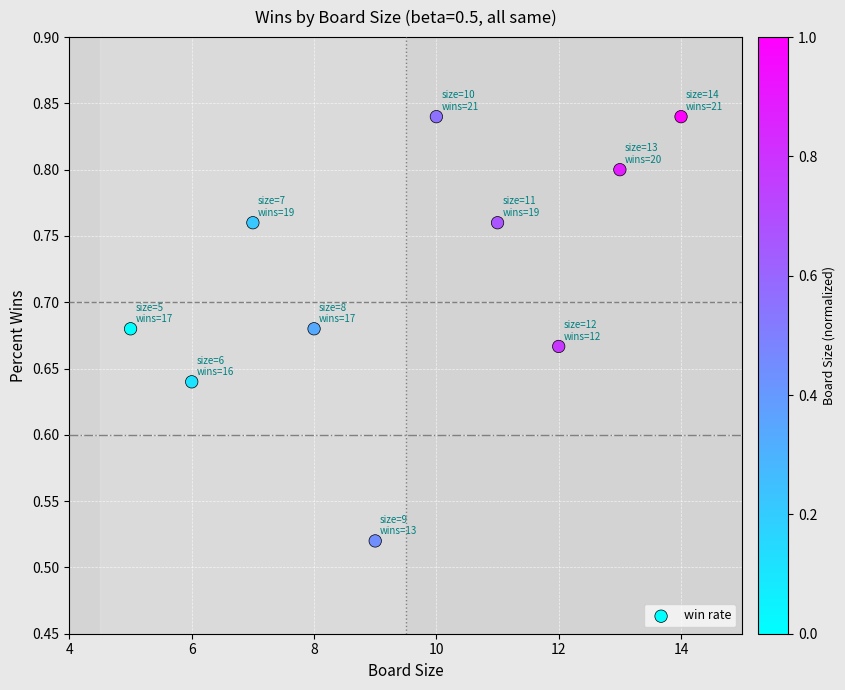

What is the average X value?

9.5